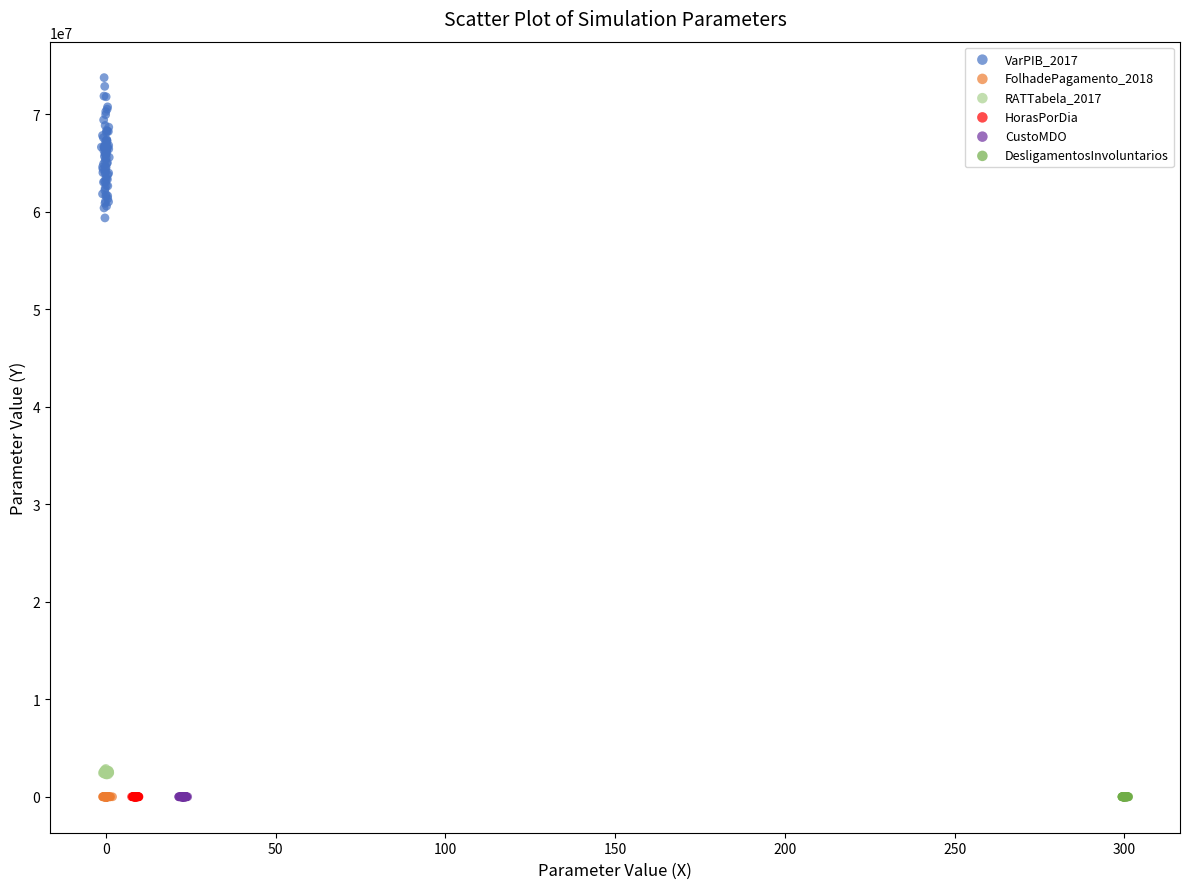

Which series has the widest spread of Y values?

VarPIB_2017